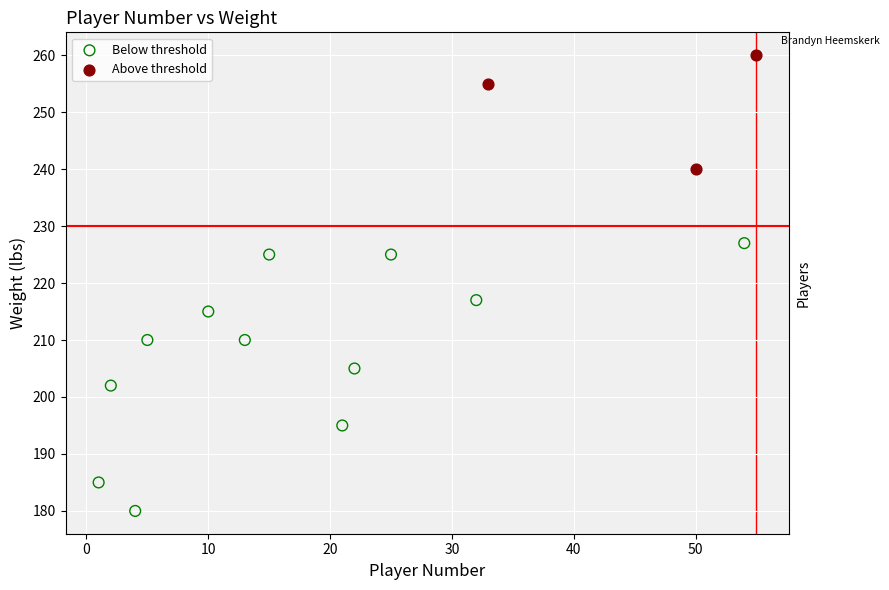

Which series contains the lowest Y value?

Below threshold